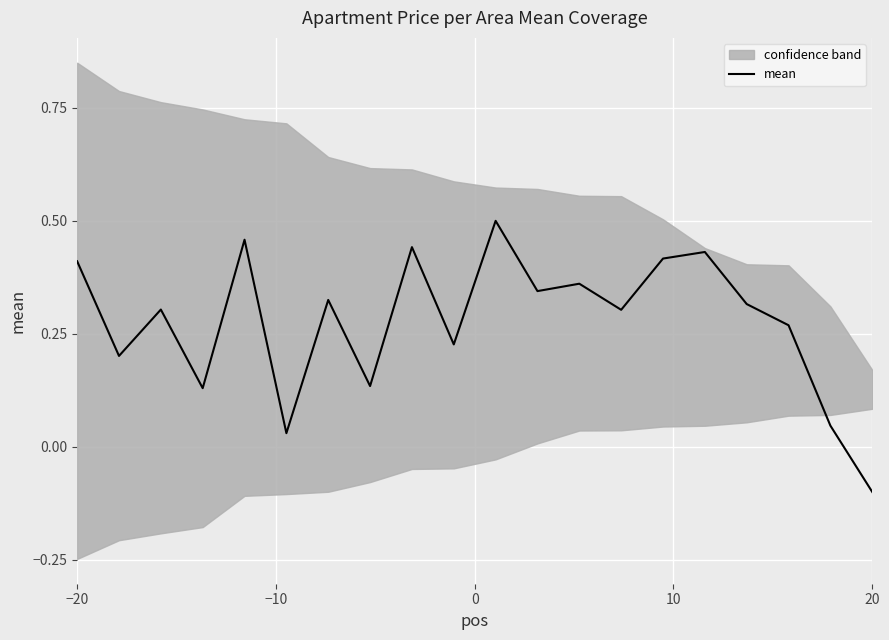

What is the value of the 5th point from the left?

0.5